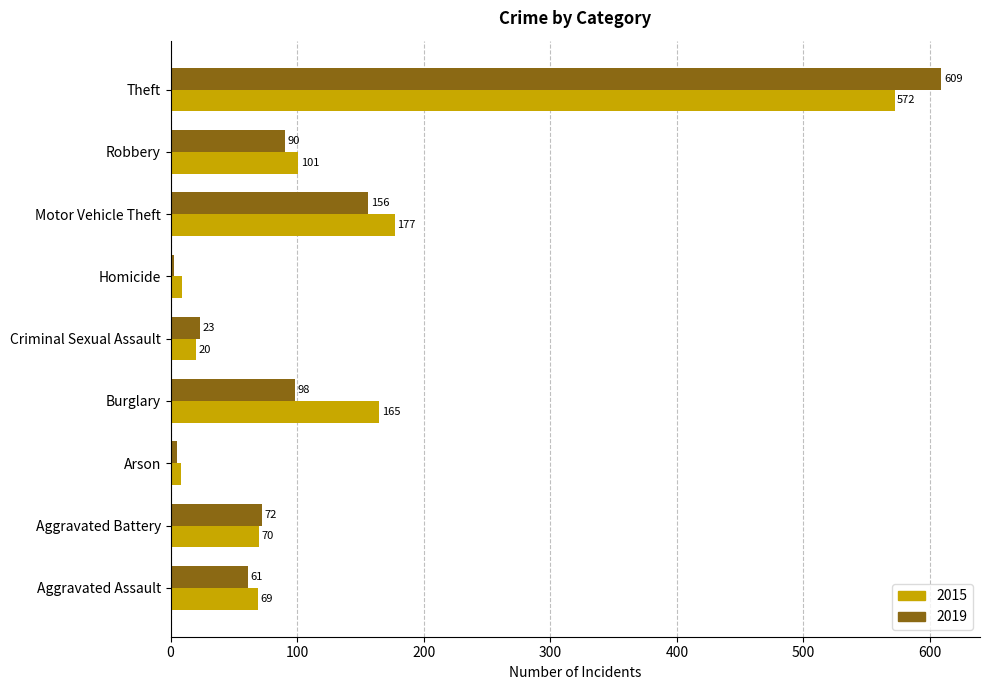

What is the minimum value for 2019?

3